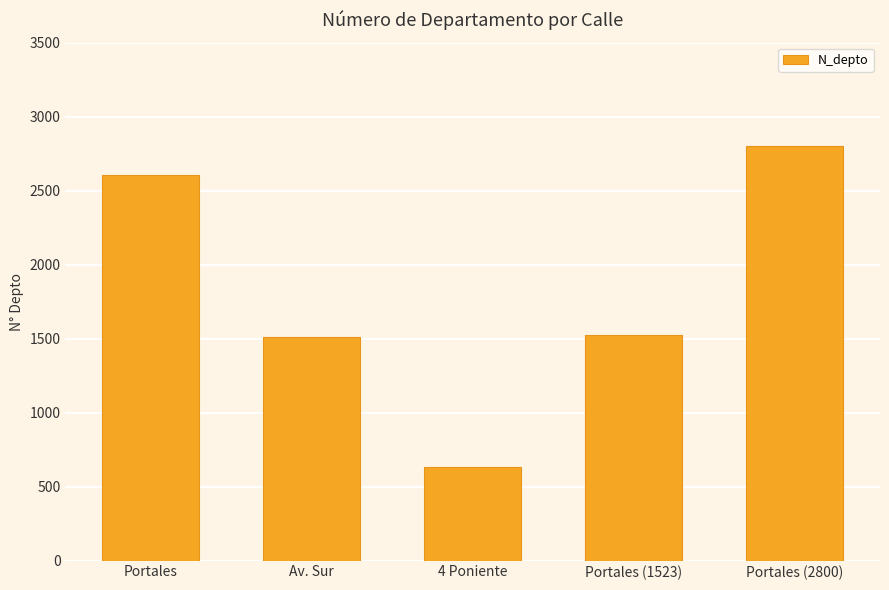

What is the minimum value shown in the chart?

630